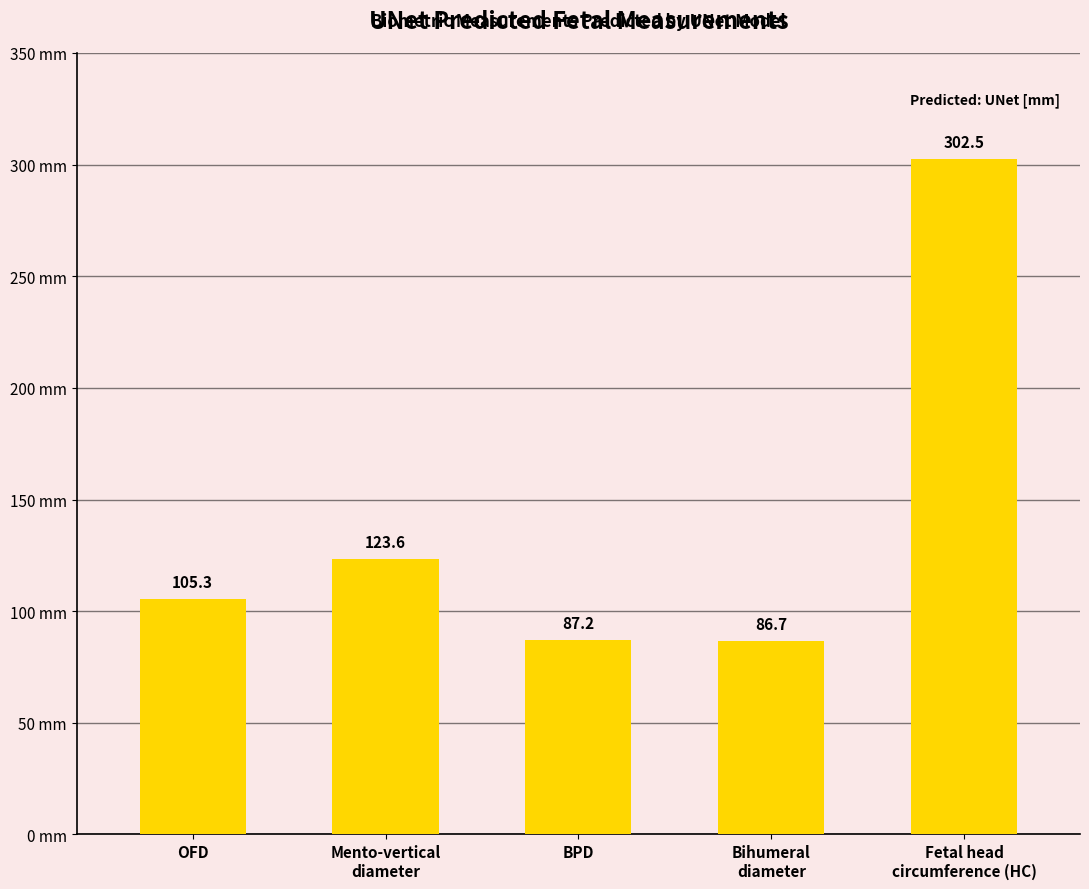

The chart shows a value of 63.0 at OFD. True or false?

False